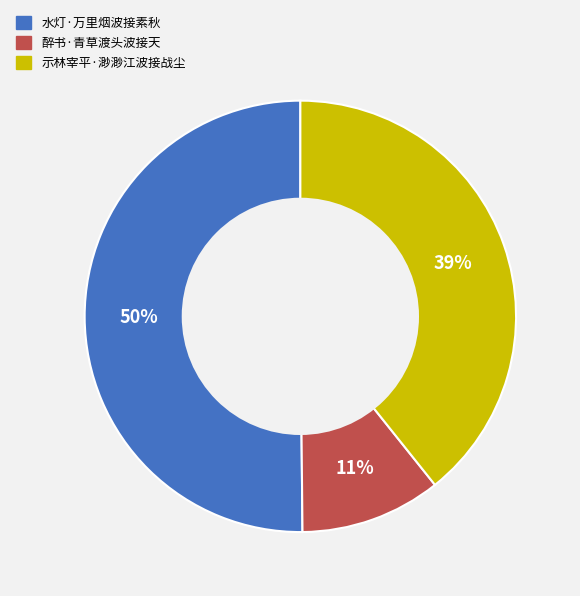

Do 示林宰平·渺渺江波接战尘 and 水灯·万里烟波接素秋 together represent more than half of the pie?

Yes